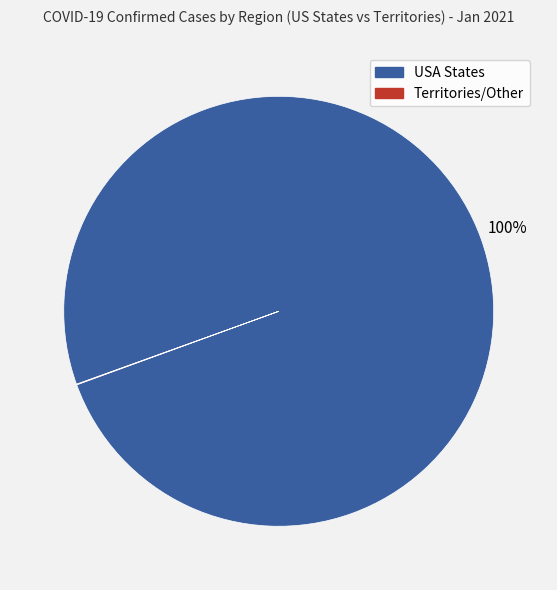

To the nearest percent, what is the difference between the largest and smallest slice percentages?

100%